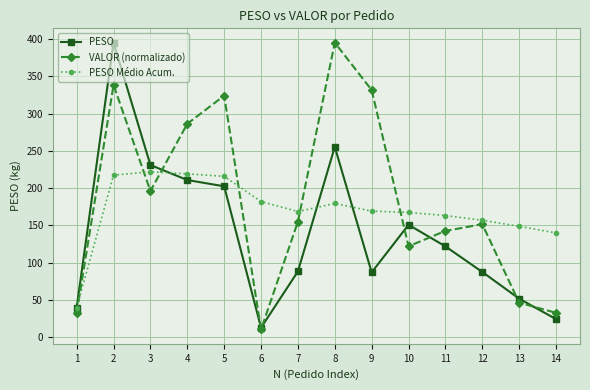

Where is VALOR (normalizado) nearest to the value 202?

3